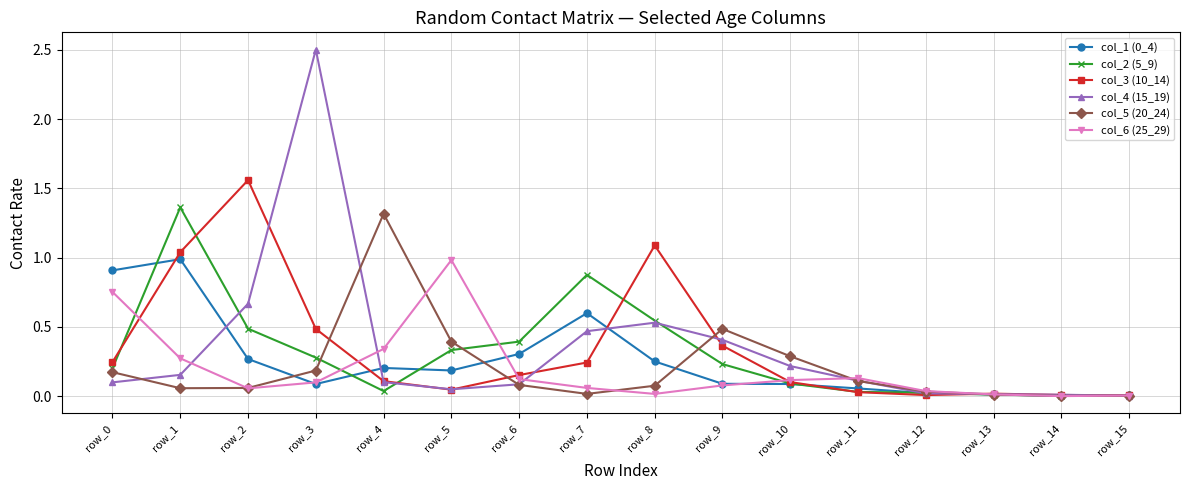

True or false: col_2 (5_9) has a value of 0.0 at row_10.

False